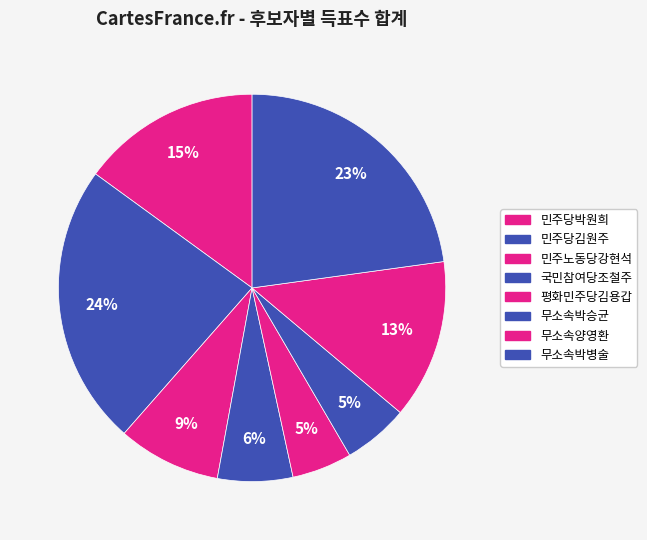

What is the change in value from 국민참여당조철주 to 무소속박병술?

+2341